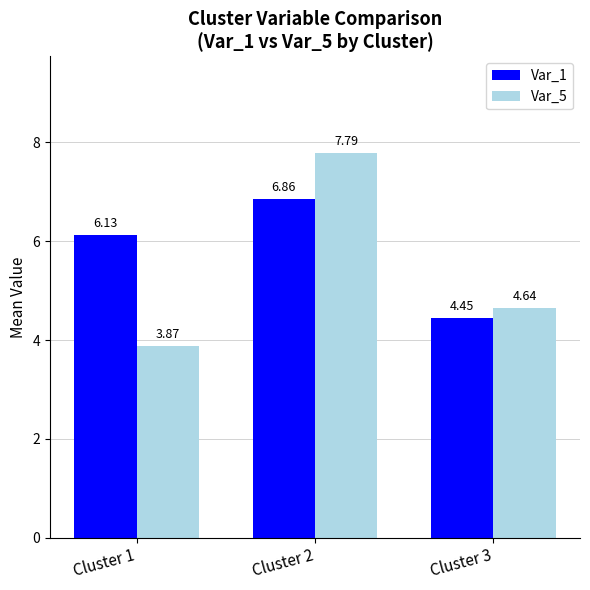

Which series changed the most between Cluster 2 and Cluster 3?

Var_5